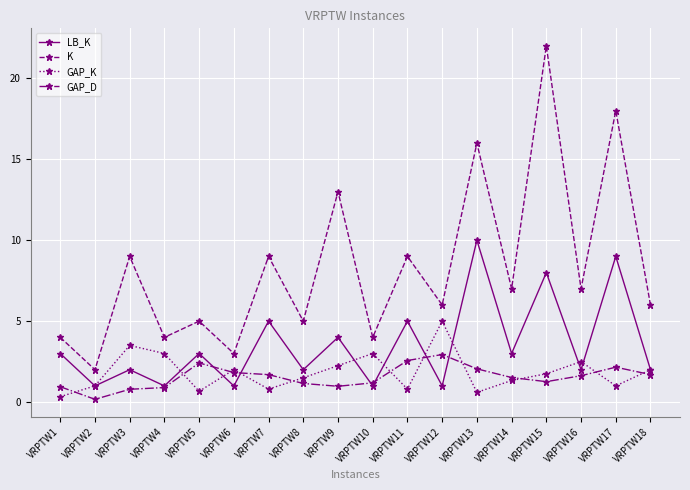

In GAP_K, how many points are higher than both neighbors (excluding endpoints)?

5